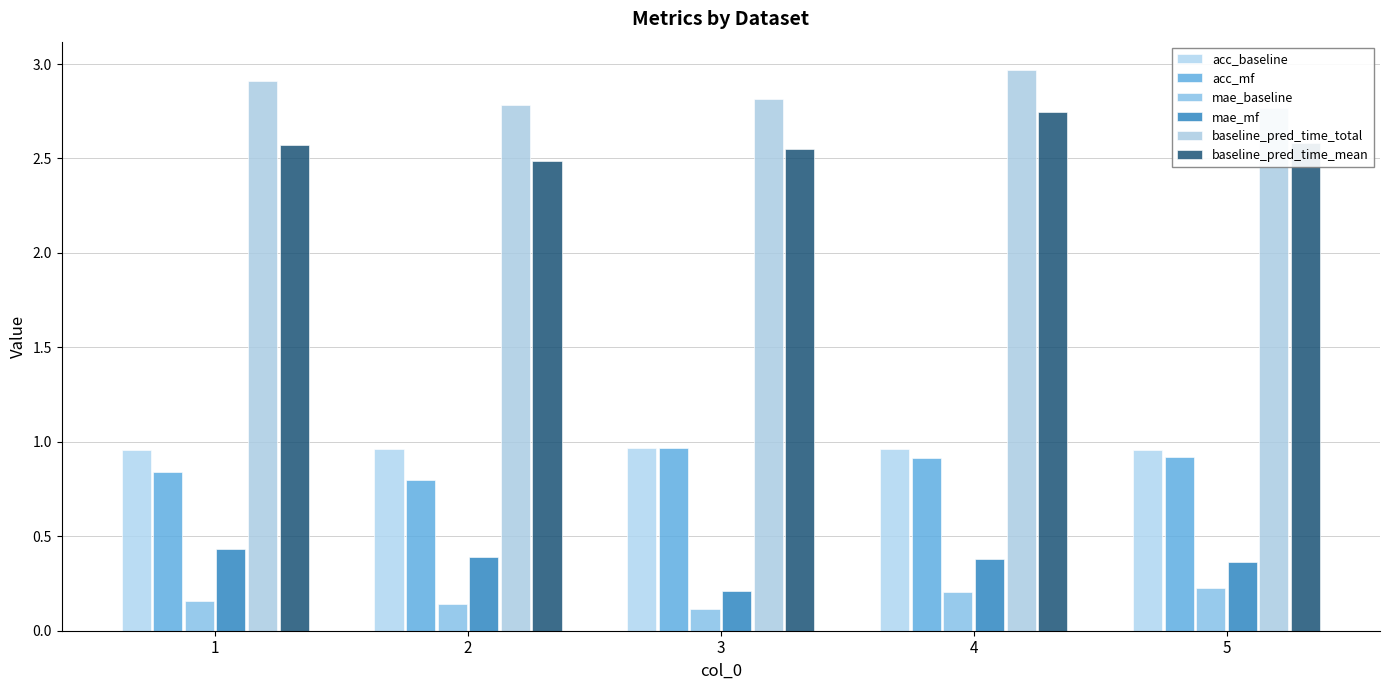

Is the value of acc_mf at 3 greater than the value of mae_baseline at 2?

Yes